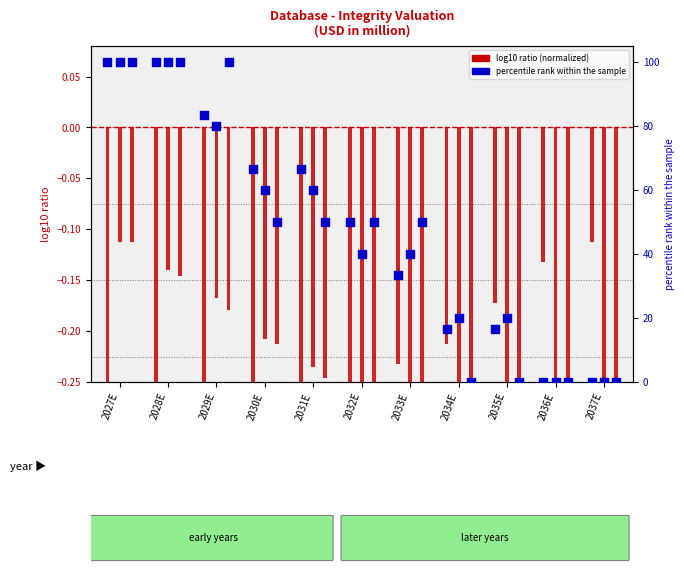

What is the total value across all series at 2037E?

-0.9